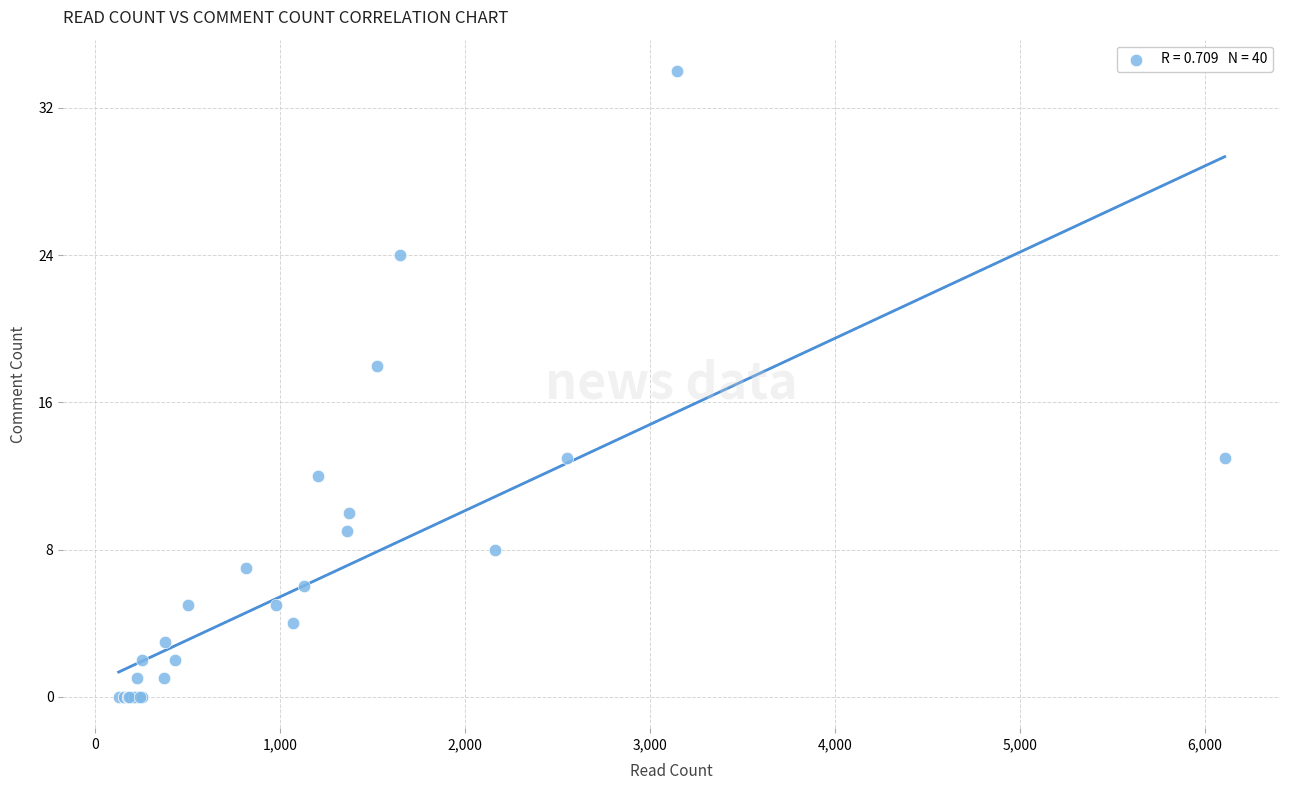

What Y value in the scatter plot is closest to 17?

18